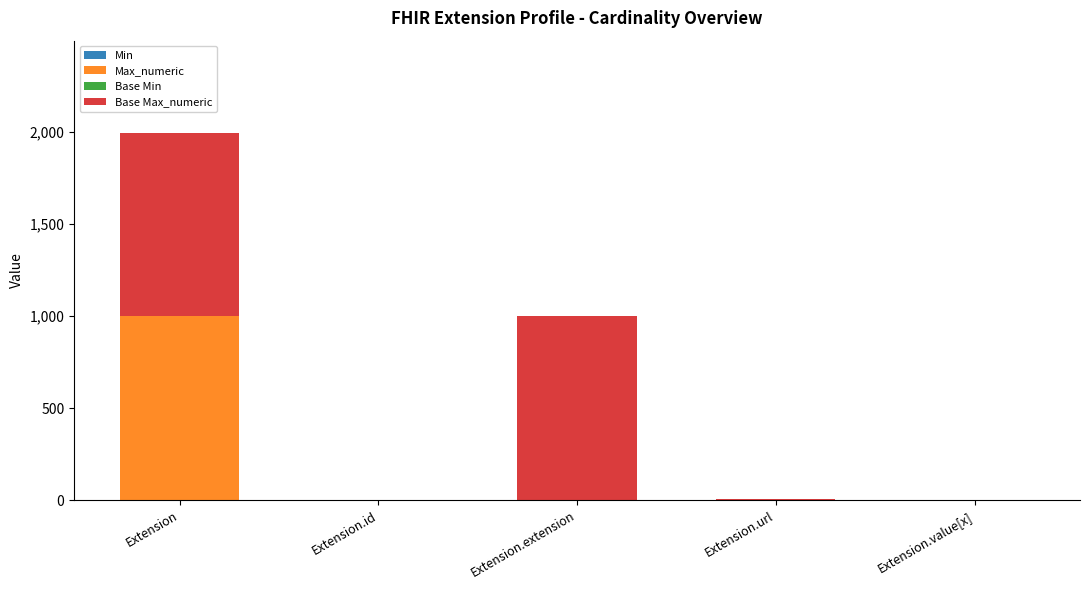

At which category is the sum across all series the highest?

Extension